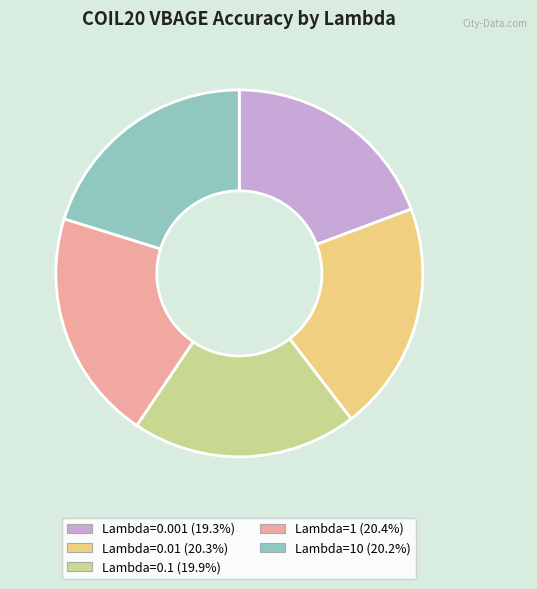

Is there a majority slice in this chart?

No